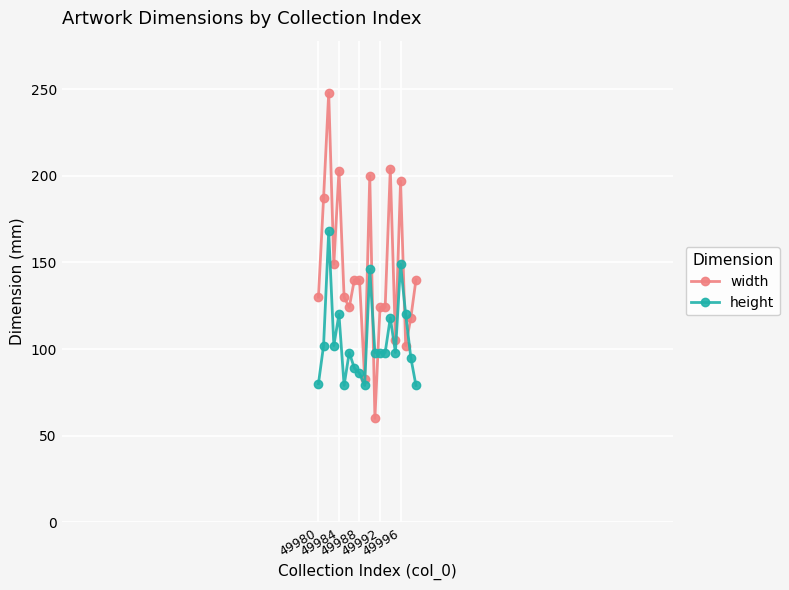

How many intersections are there between width and height?

4